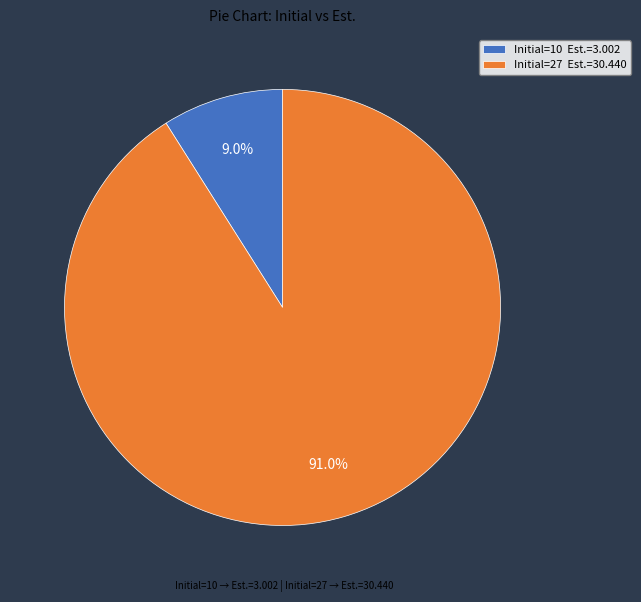

How many segments does this pie chart have?

2